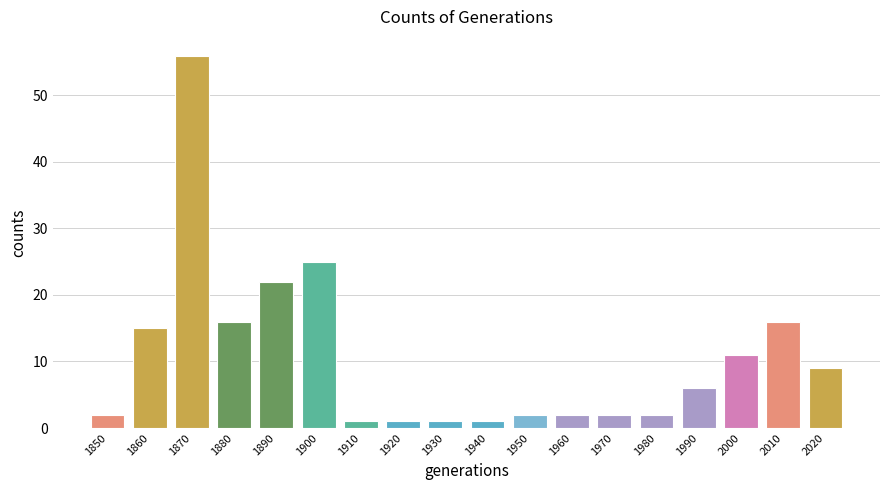

Reading right to left, list all the values displayed in this chart.

2020=9	2010=16	2000=11	1990=6	1980=2	1970=2	1960=2	1950=2	1940=1	1930=1	1920=1	1910=1	1900=25	1890=22	1880=16	1870=56	1860=15	1850=2